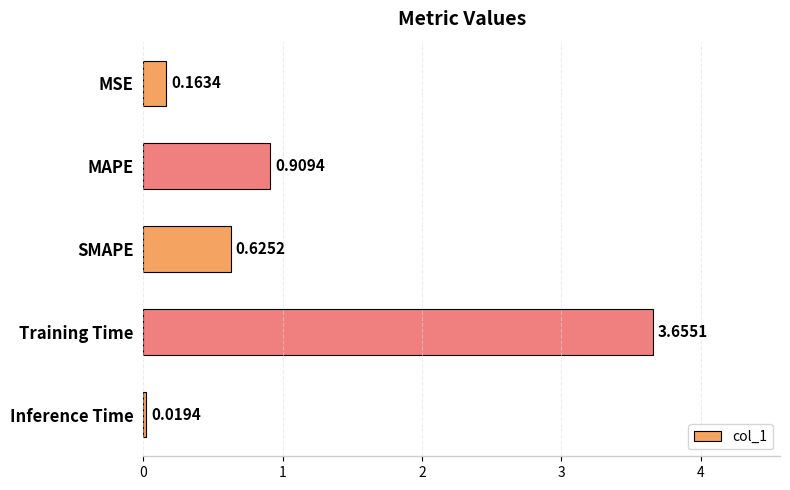

Rank the categories by value from lowest to highest.

Inference Time, MSE, SMAPE, MAPE, Training Time